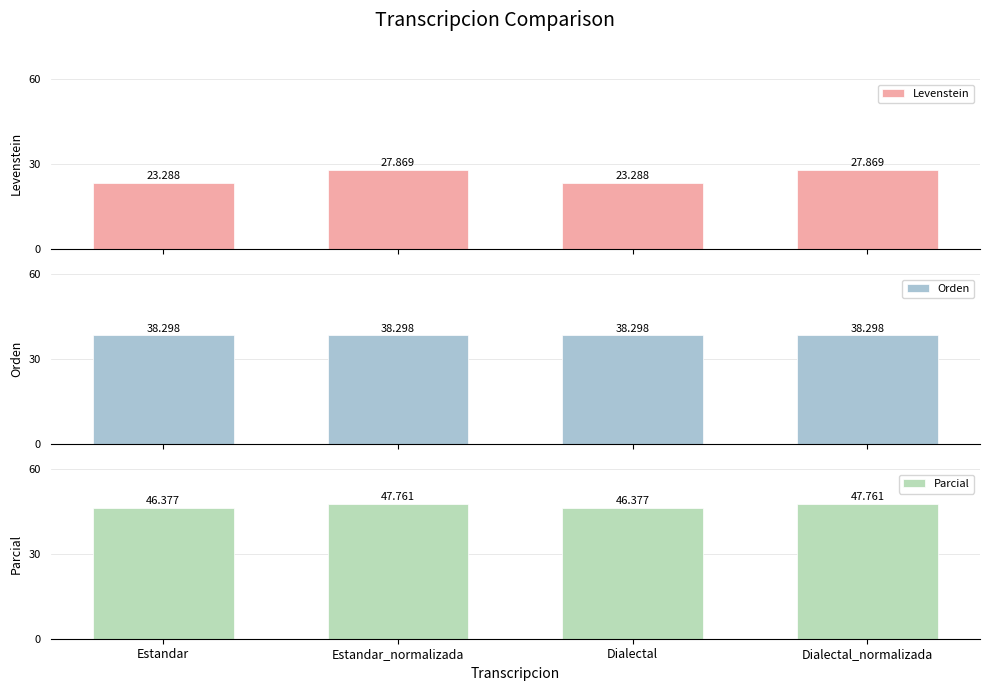

How many bars are there in total?

12